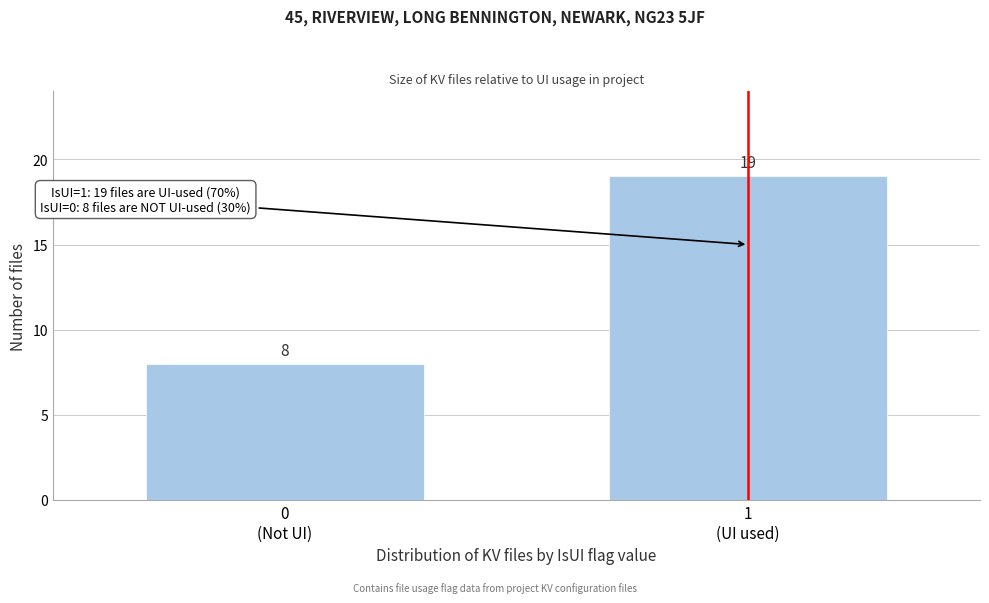

Reading right to left, what are all the values shown in this chart?

19	8